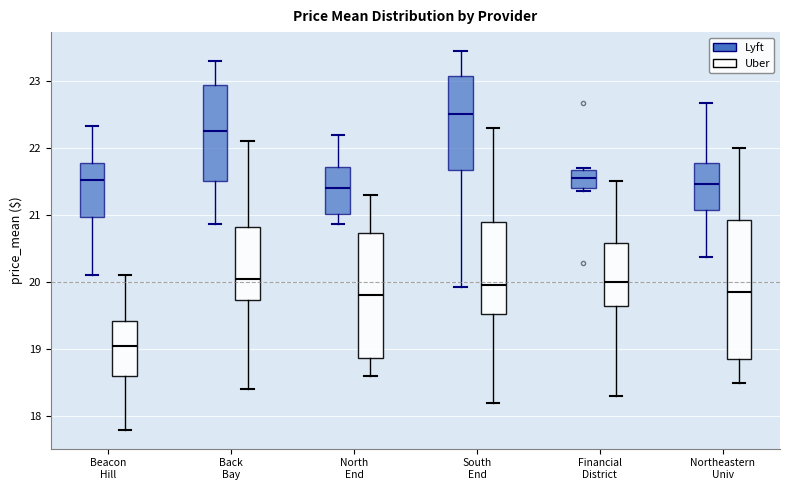

Which box's median line is the highest?

South End (Lyft)